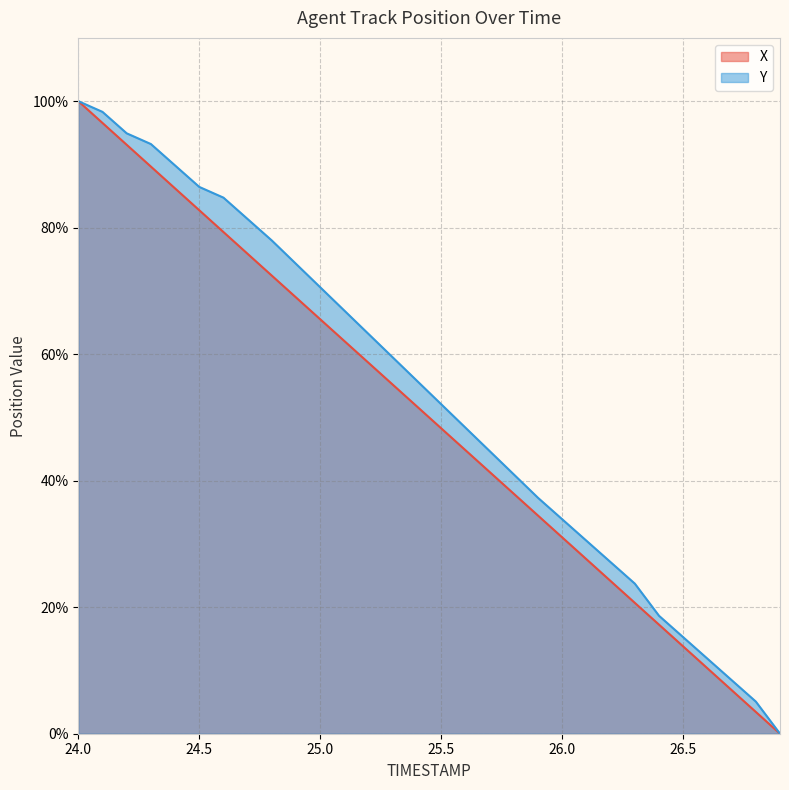

How many values in X are above zero?

19